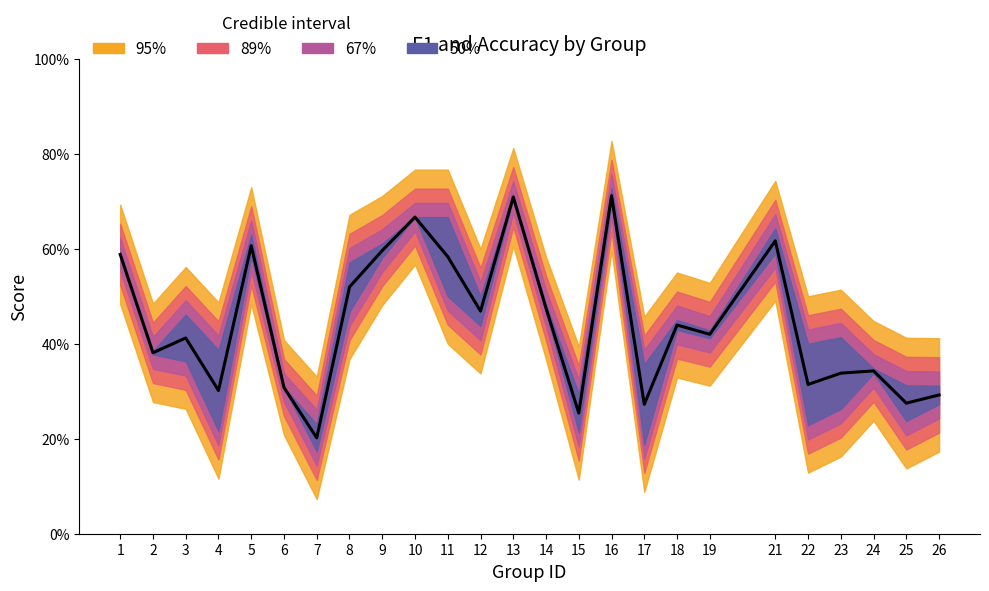

Count the number of data series in this chart.

1